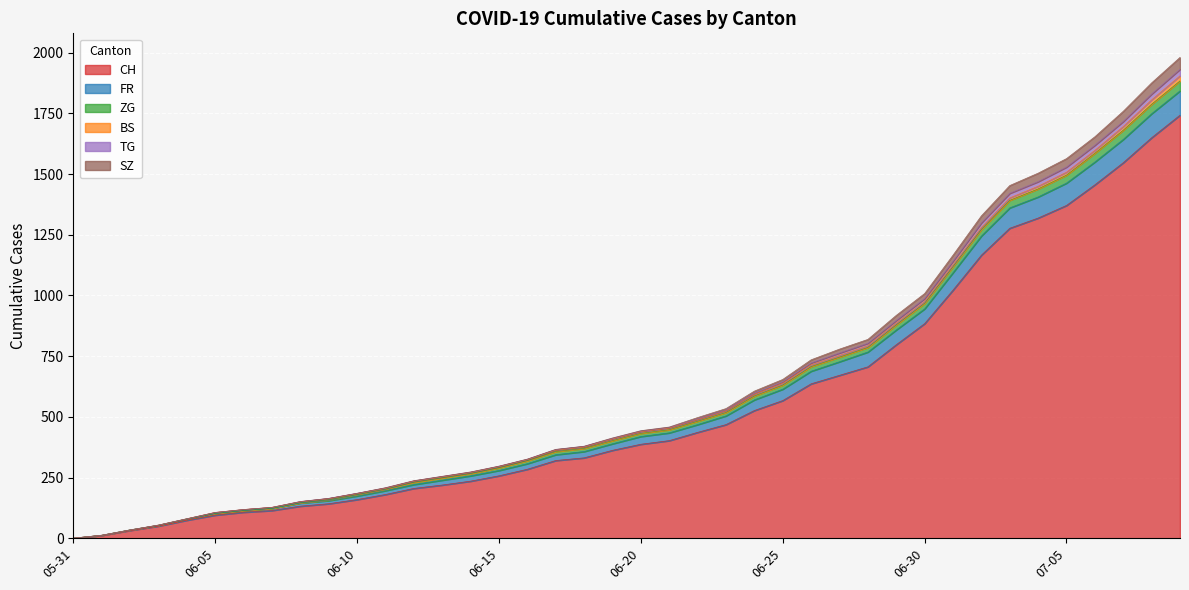

What is the highest value of the CH series?

1743